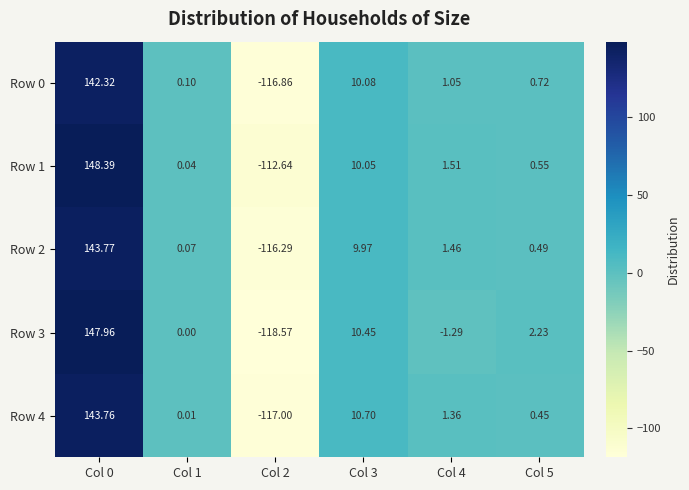

How many values in Row 3 are below zero?

2